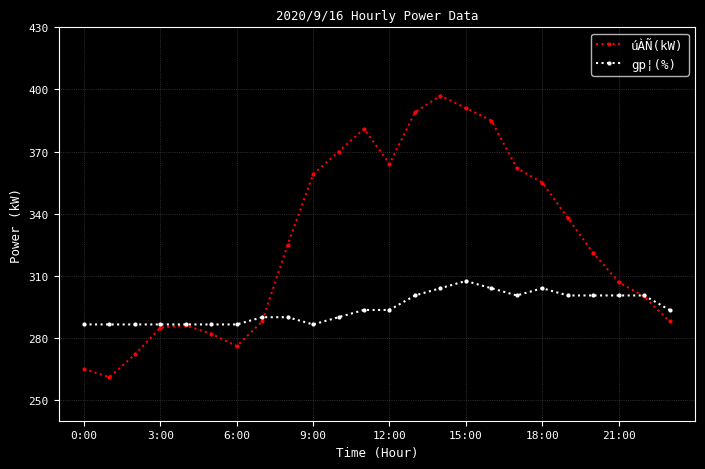

Rank the series by their average value, from highest to lowest.

úÀÑ(kW), gp¦(%)